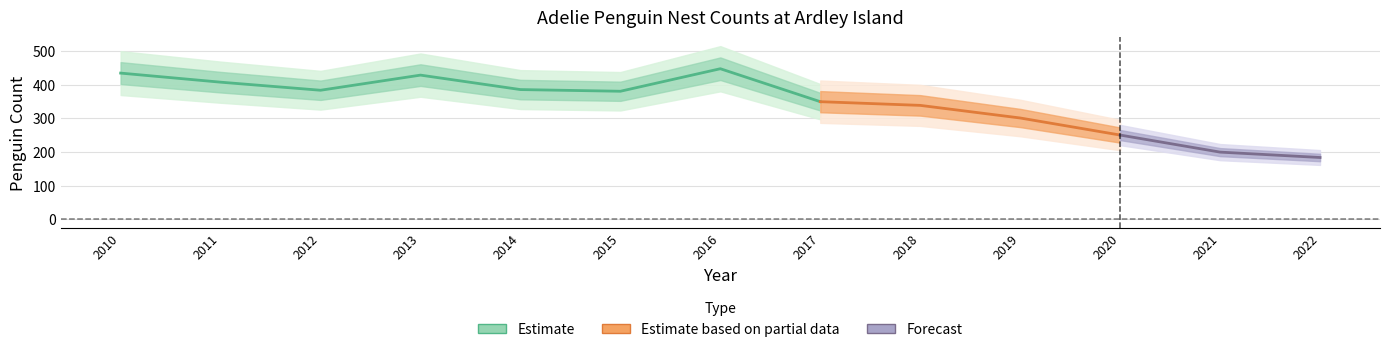

Where does the data first go above 381?

2010